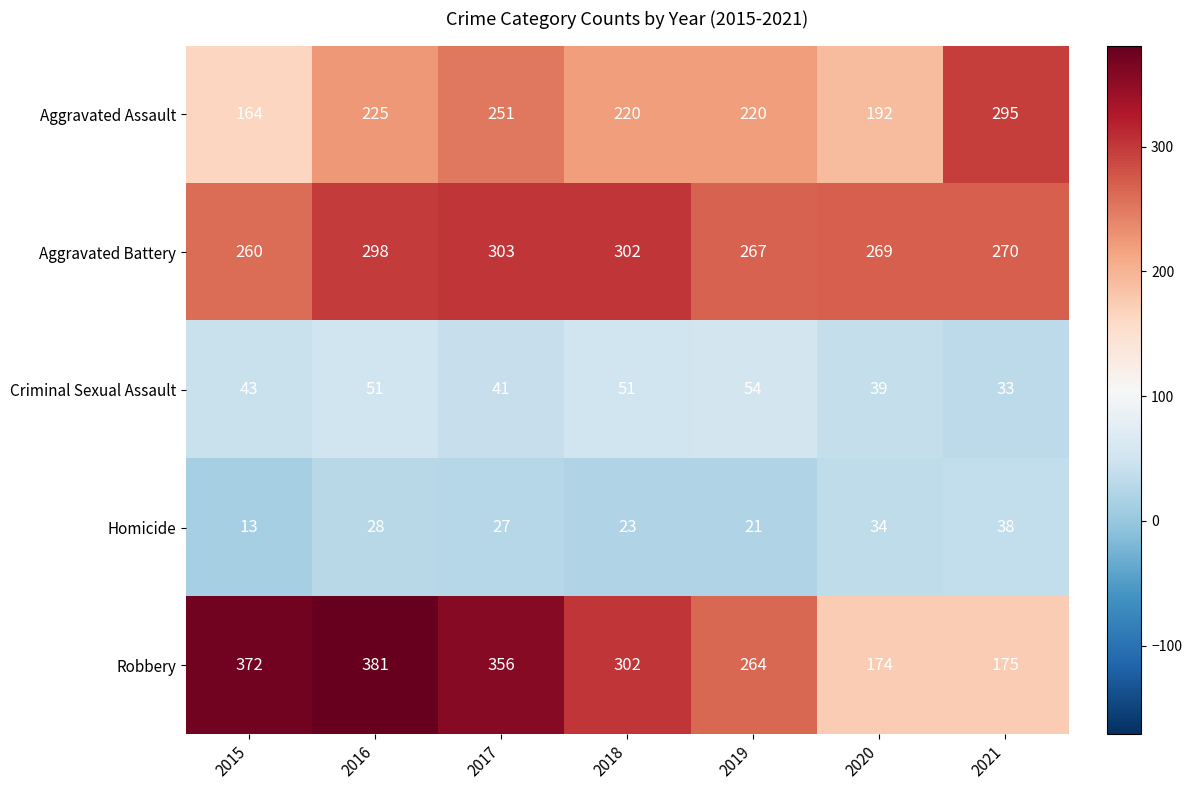

What is the maximum value shown in the chart?

381